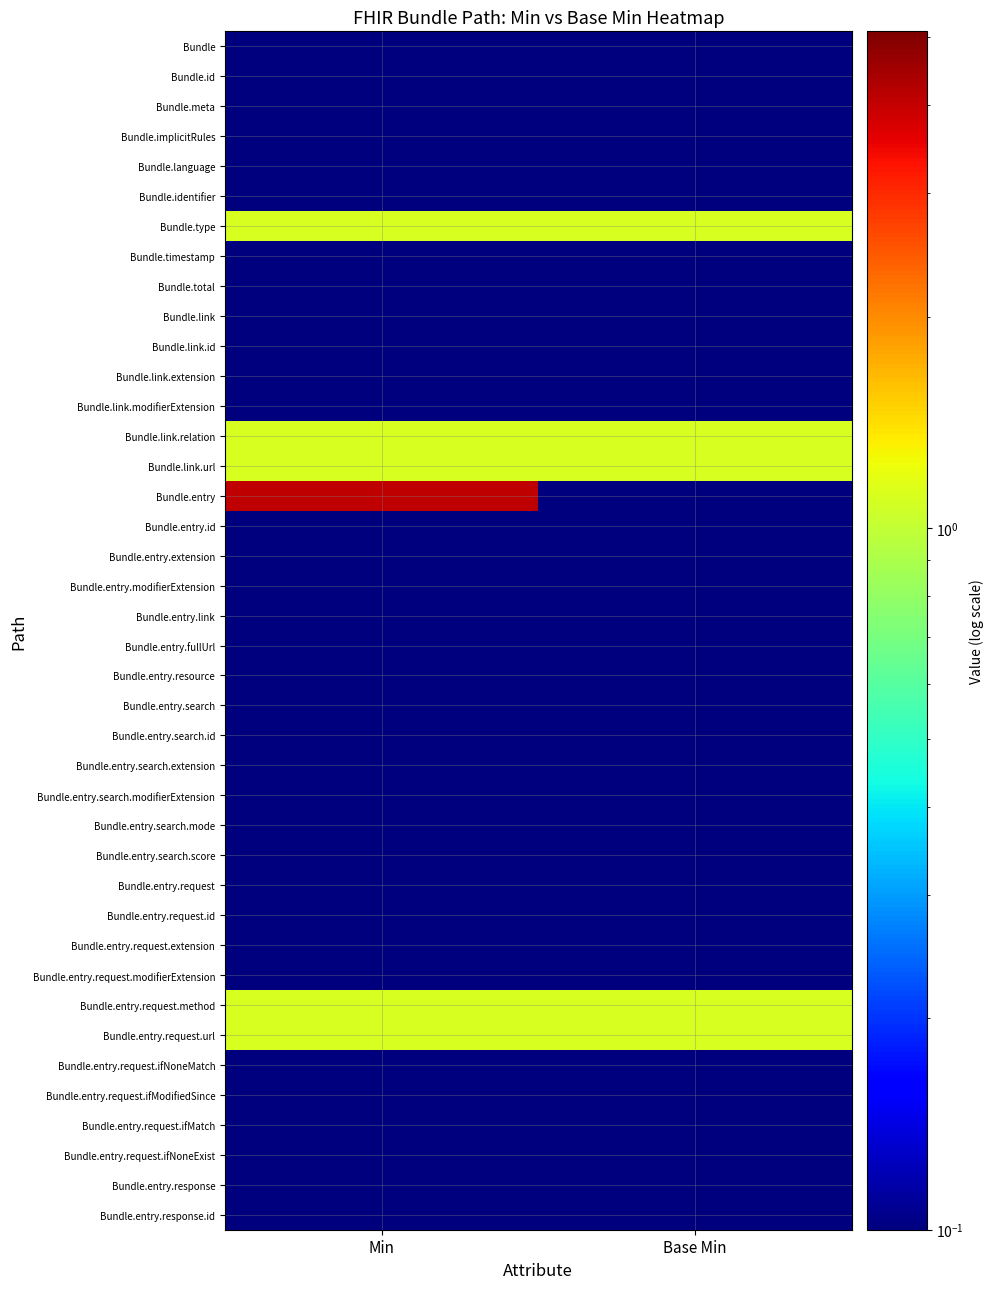

Which series has the largest range (max minus min)?

Bundle.entry